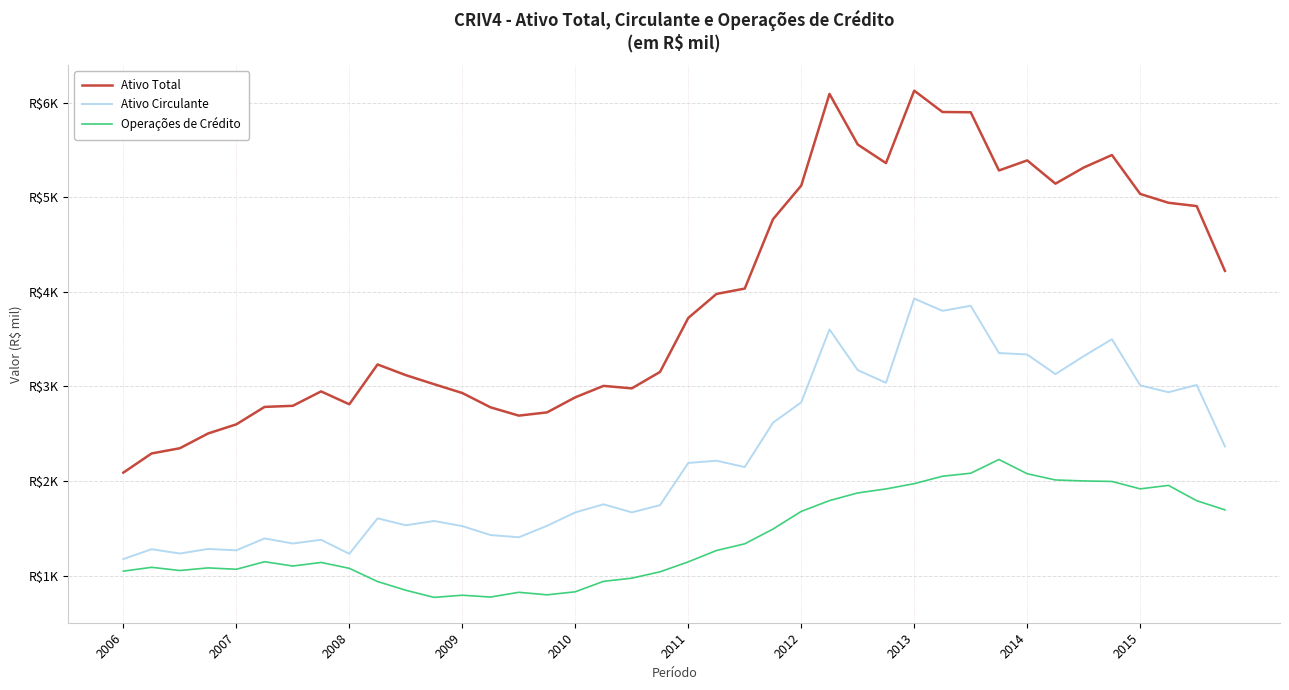

Does the chart display data point markers on the line(s)?

No